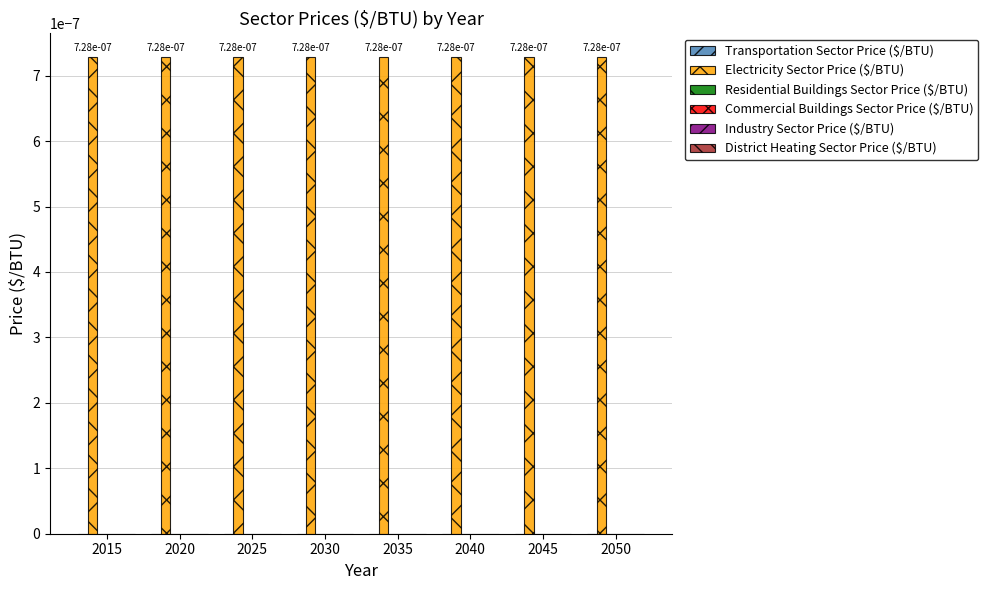

At which label does Industry Sector Price ($/BTU) reach its minimum?

2015